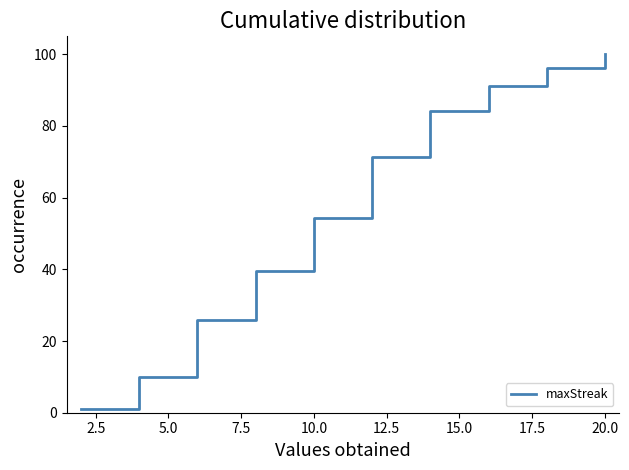

What is the maximum value shown in the chart?

100.0